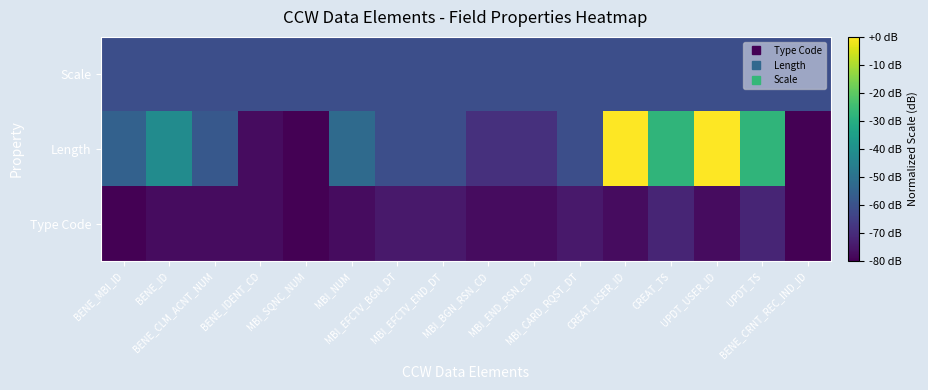

Count the number of categories in the chart.

16